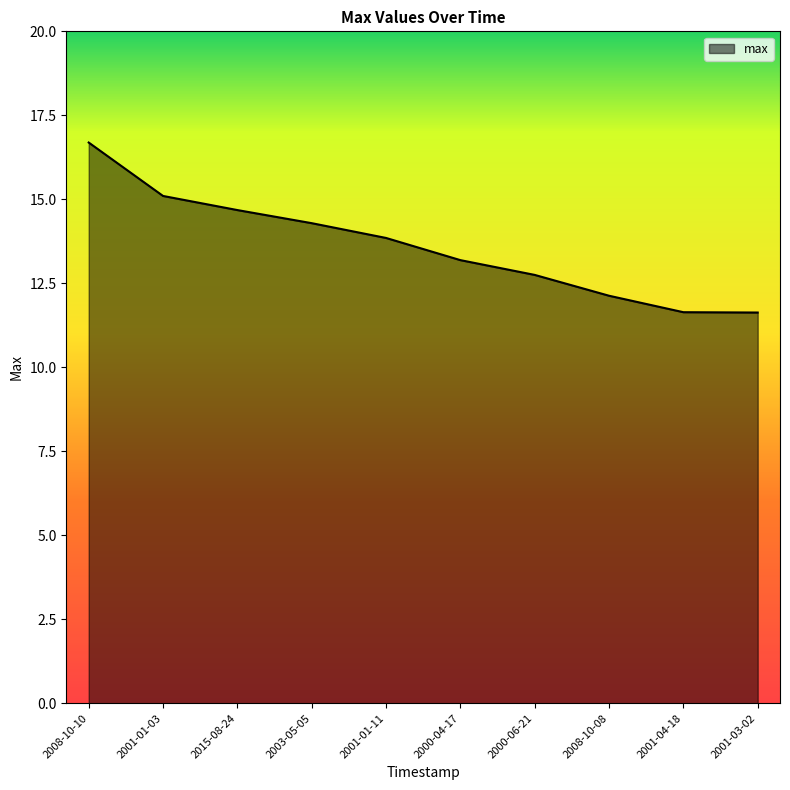

What position from the right is 2001-01-11?

6